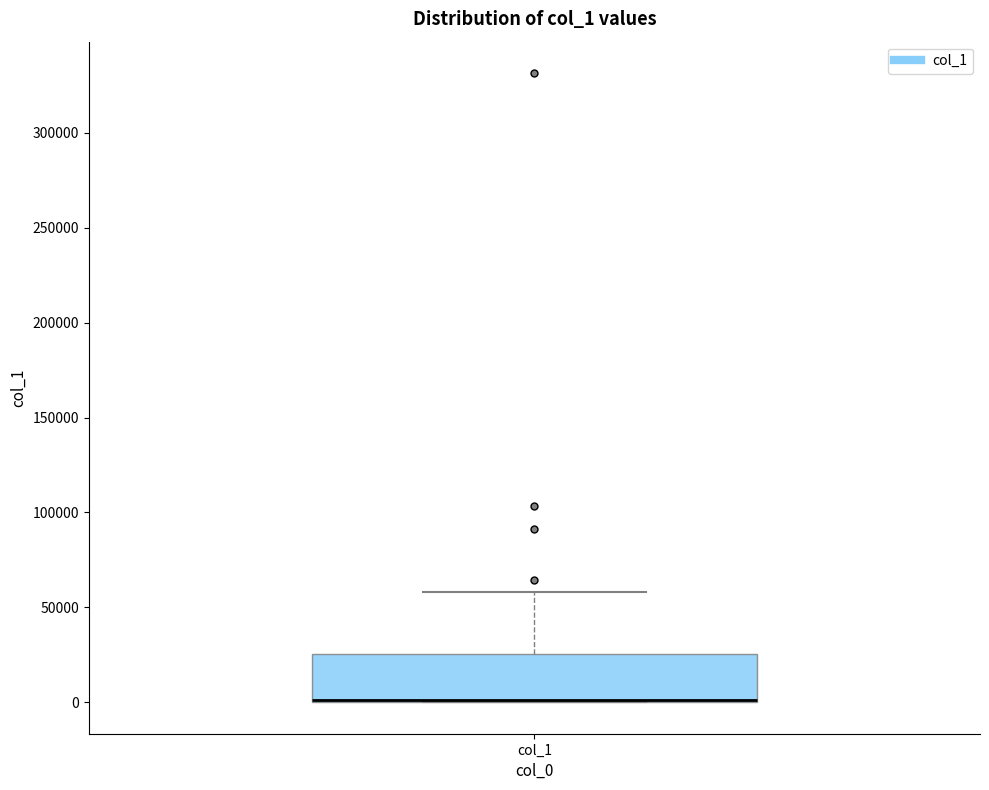

Transcribe this box plot: give where the median line is, the range the box spans, and where the two whiskers end, as read against the y-axis. The values are not printed on the chart, so give them approximately, as read against the axis.

median 0 (drawn on the box's lower edge), box 0 to 25000, whiskers 0 to 60000